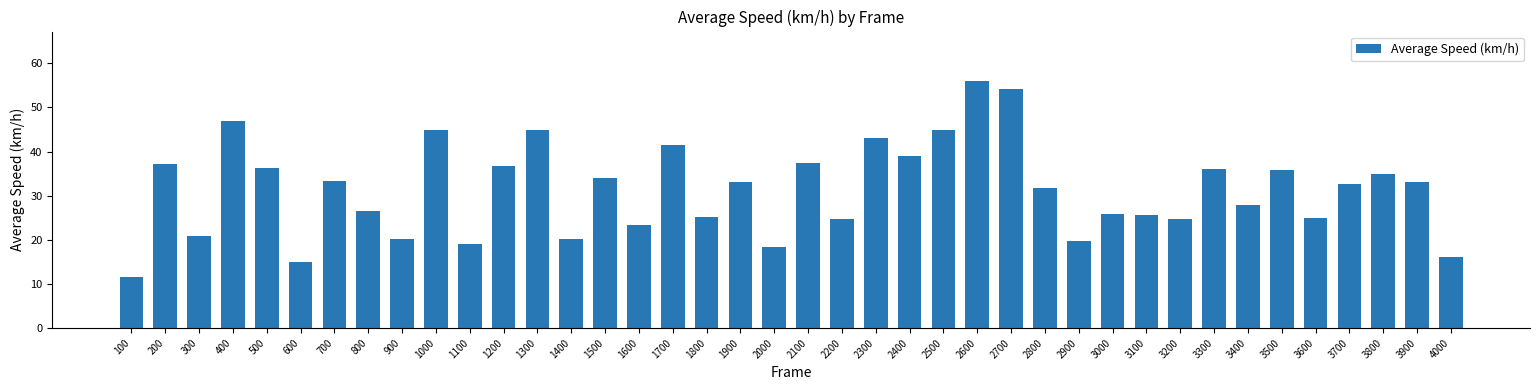

What value does the data have at 3500?

35.7